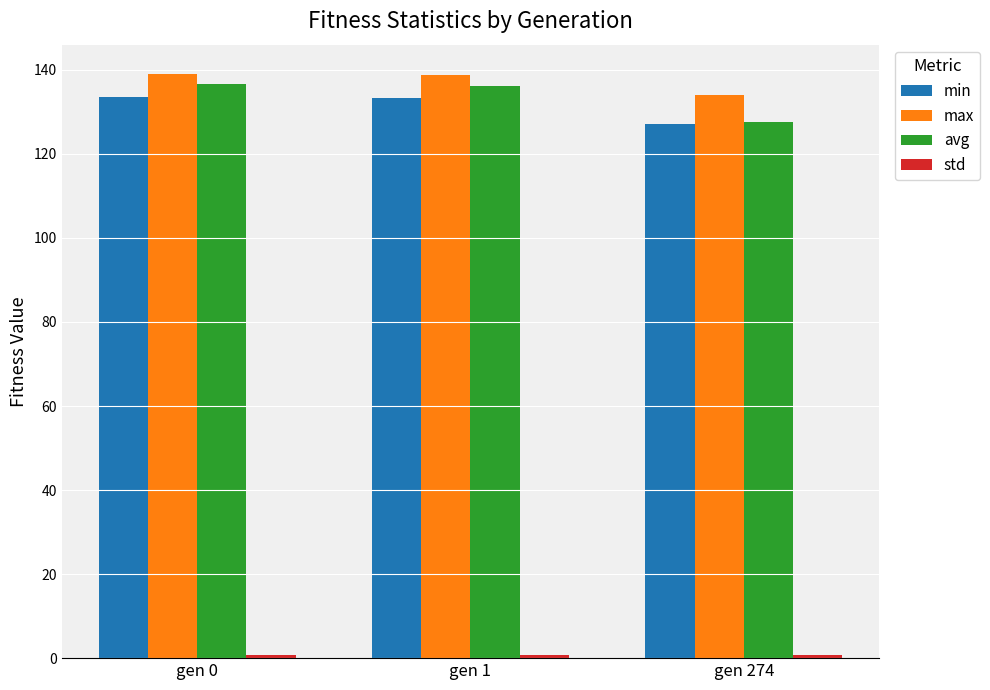

What is the sum of all max values?

411.9